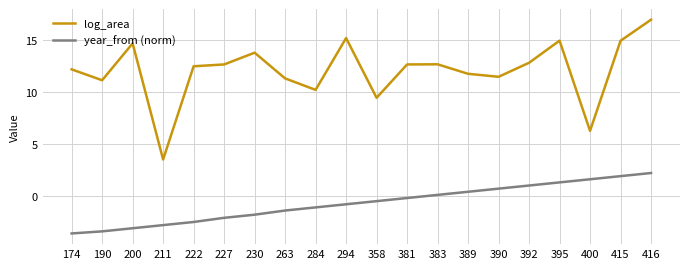

Read the log_area value at 415.

14.9